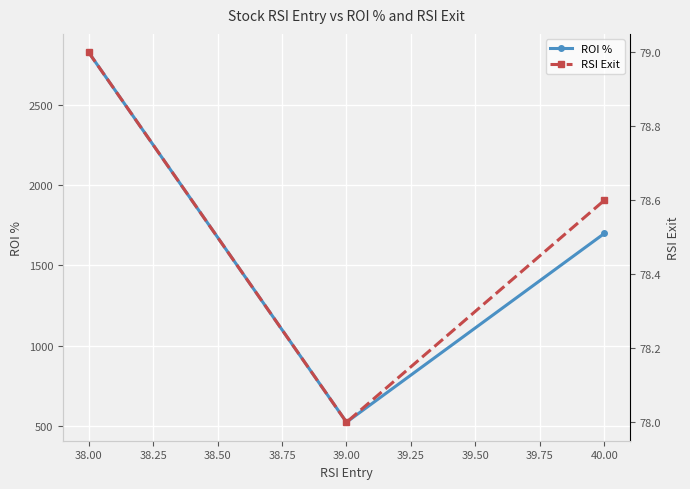

Does the chart display data point markers on the line(s)?

Yes